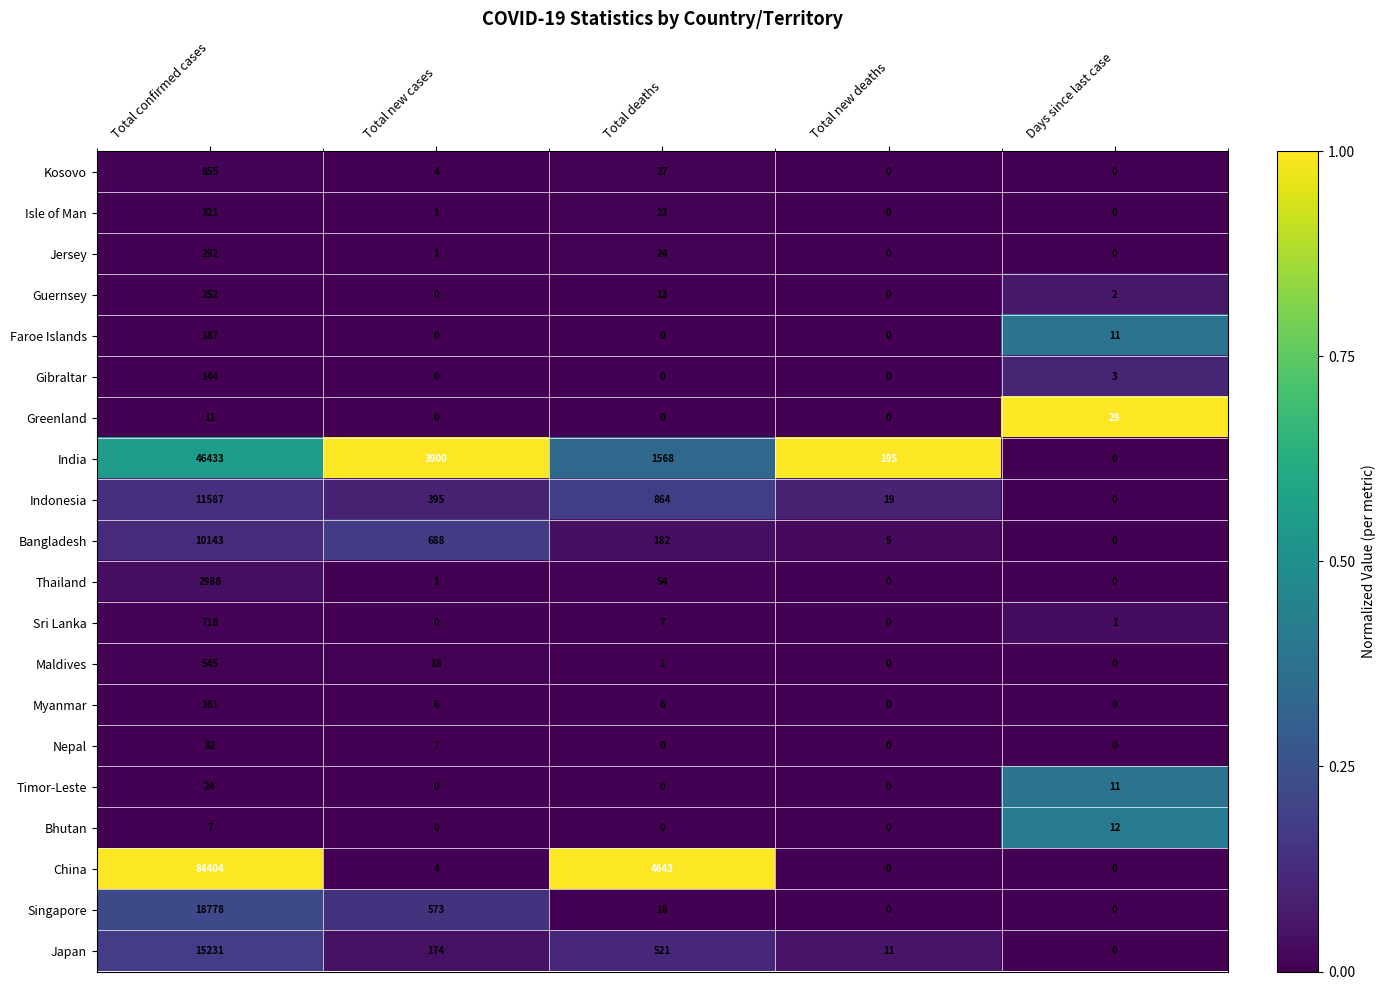

Is it true that India equals 1568 at Total deaths?

True